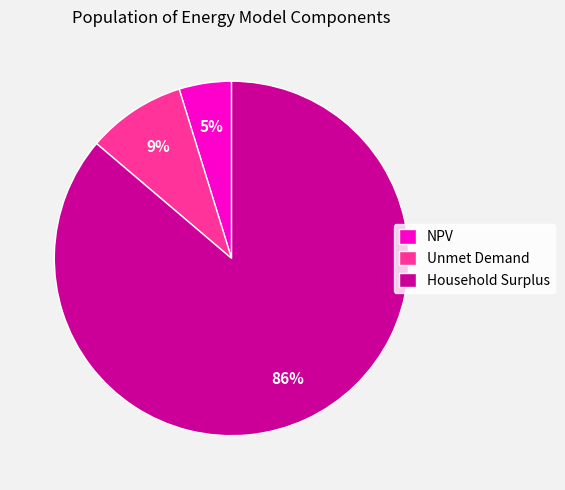

Which category has the smallest portion of the pie?

NPV